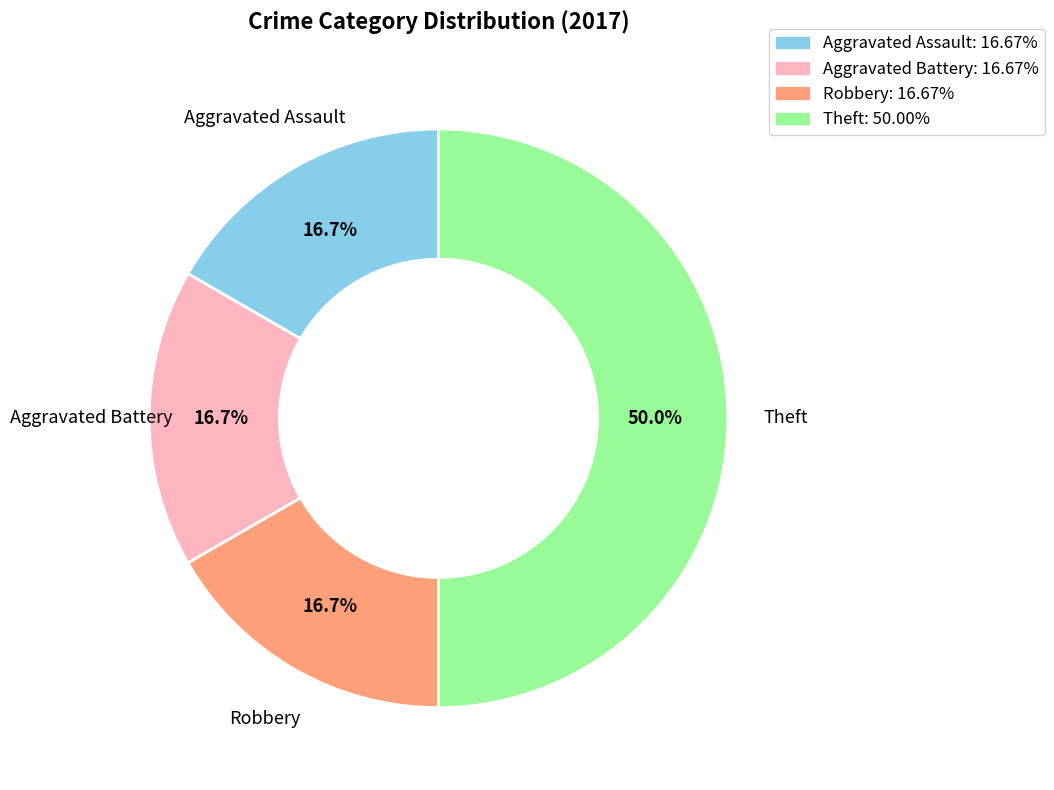

Is Aggravated Battery the majority of the pie?

No